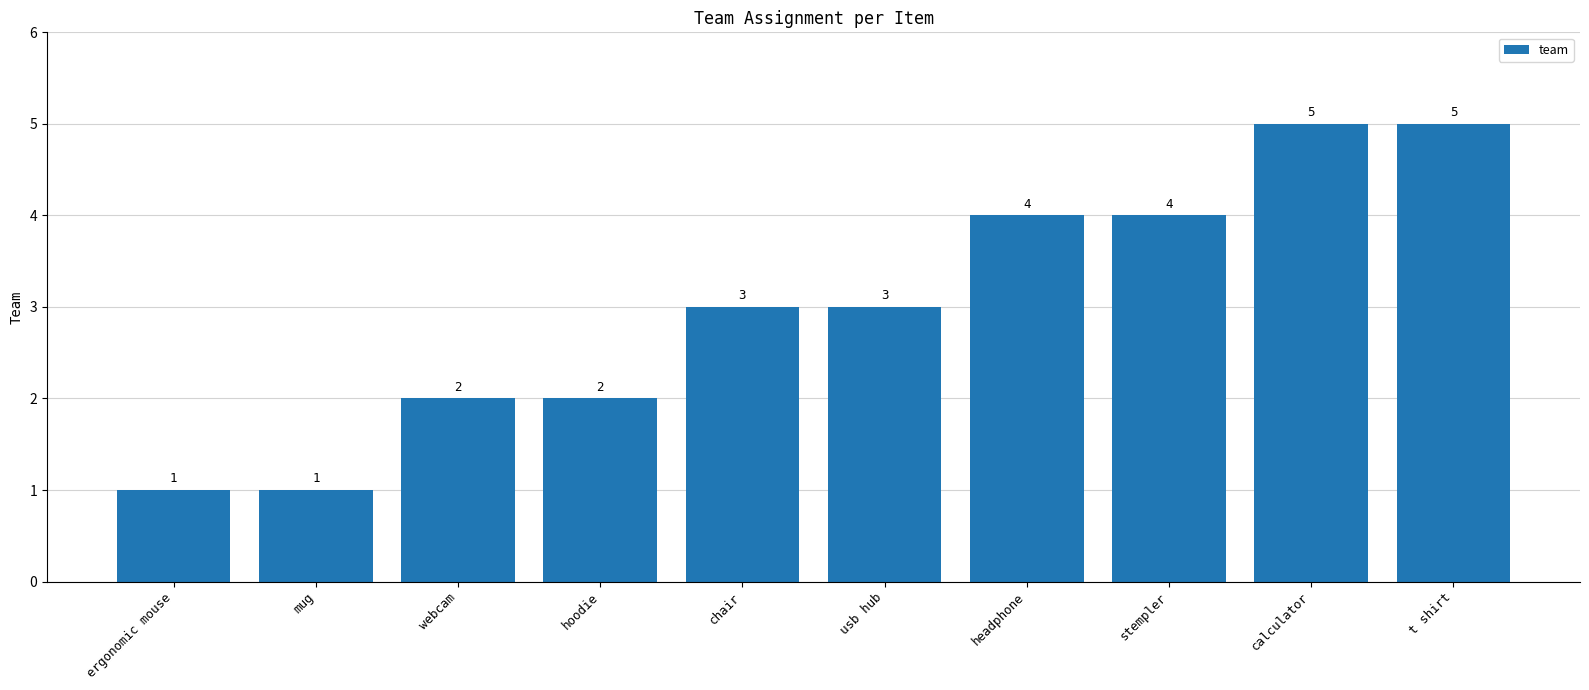

What is the maximum value shown in the chart?

5